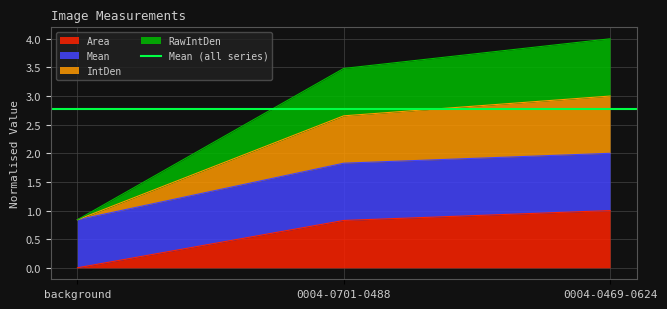

What is the difference between the highest and lowest values at 0004-0701-0488?

2.7